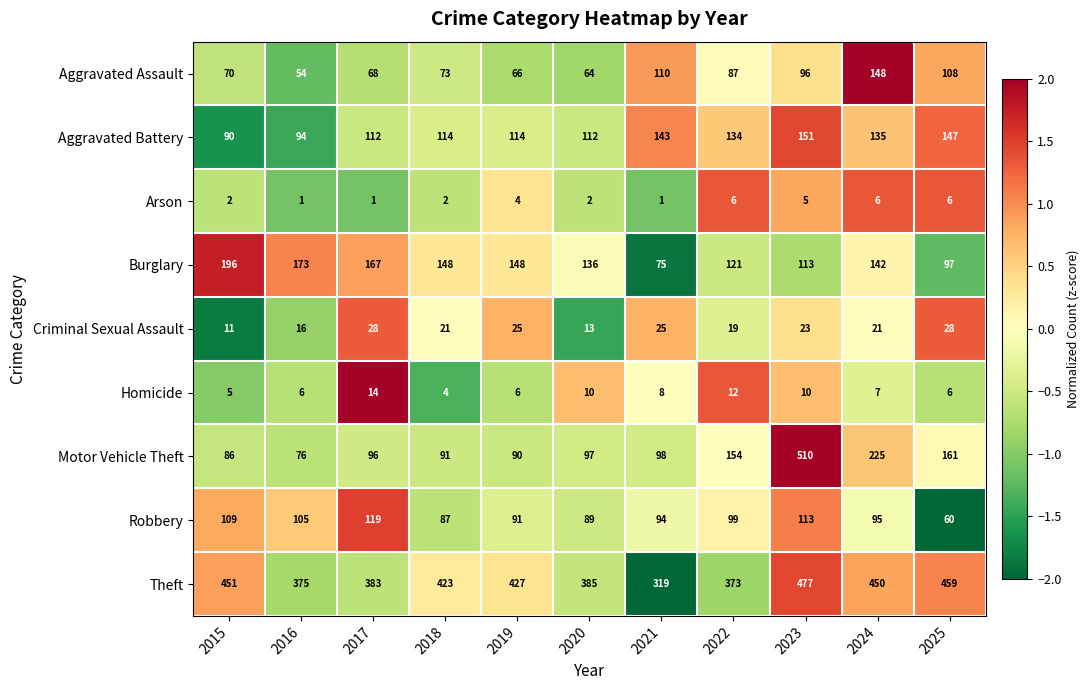

Rank the series at 2024 from highest to lowest value.

Theft, Motor Vehicle Theft, Aggravated Assault, Burglary, Aggravated Battery, Robbery, Criminal Sexual Assault, Homicide, Arson